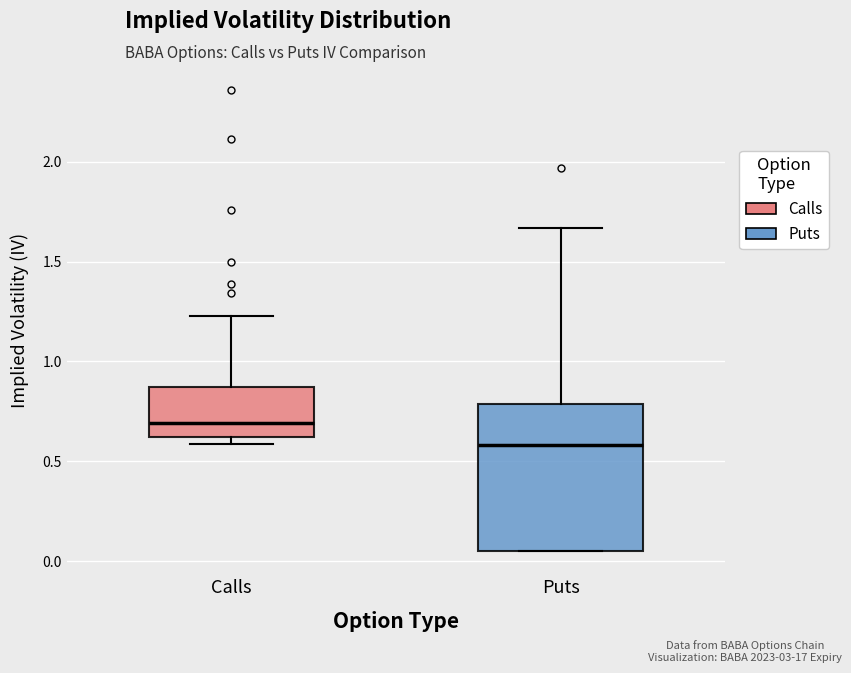

Reading left to right, read every box against the y-axis: the position of its median line, the range the box covers, and the ends of its whiskers. The values are not printed on the chart, so give them approximately, as read against the axis.

Calls: median 0.70, box 0.60 to 0.85, whiskers 0.60 (just below the box's lower edge) to 1.25
Puts: median 0.60, box 0.05 to 0.80, whiskers 0.05 to 1.65